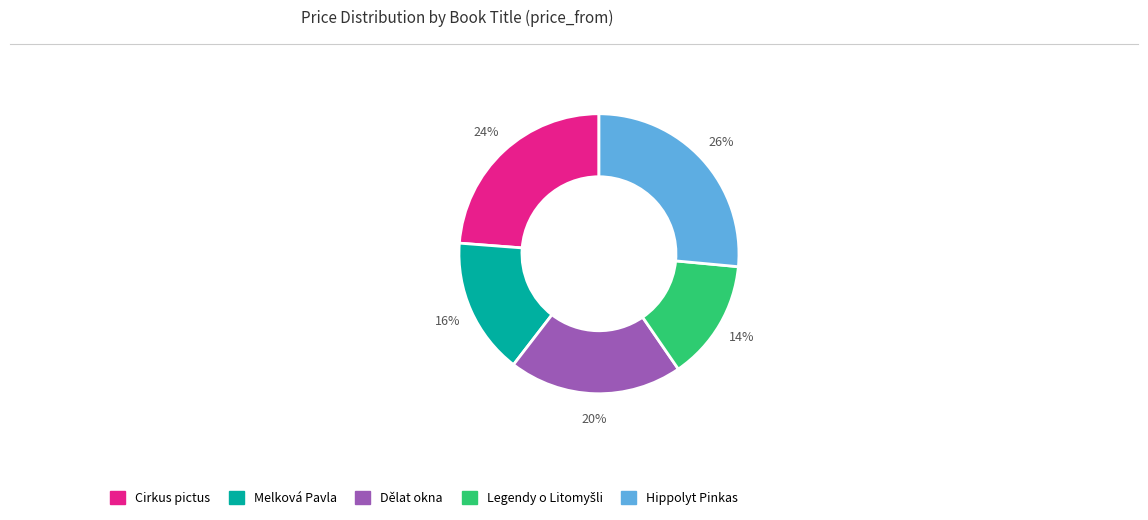

How many segments does this pie chart have?

5